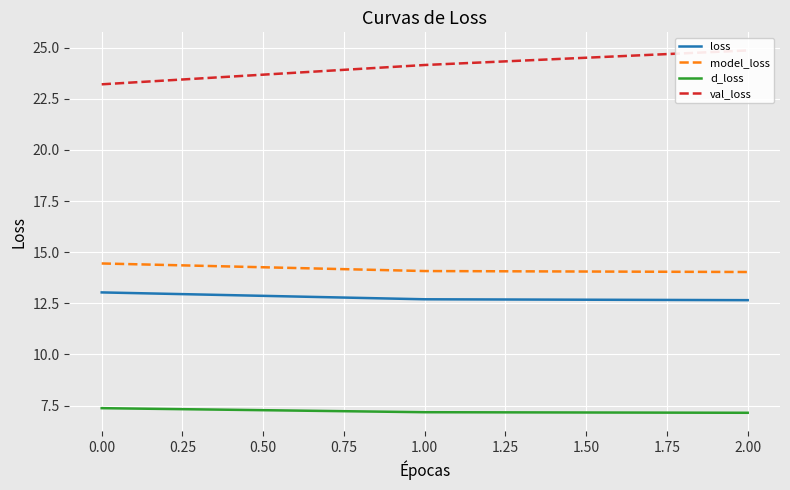

Is the value of model_loss at 1.00 greater than the value of loss at 2.00?

Yes